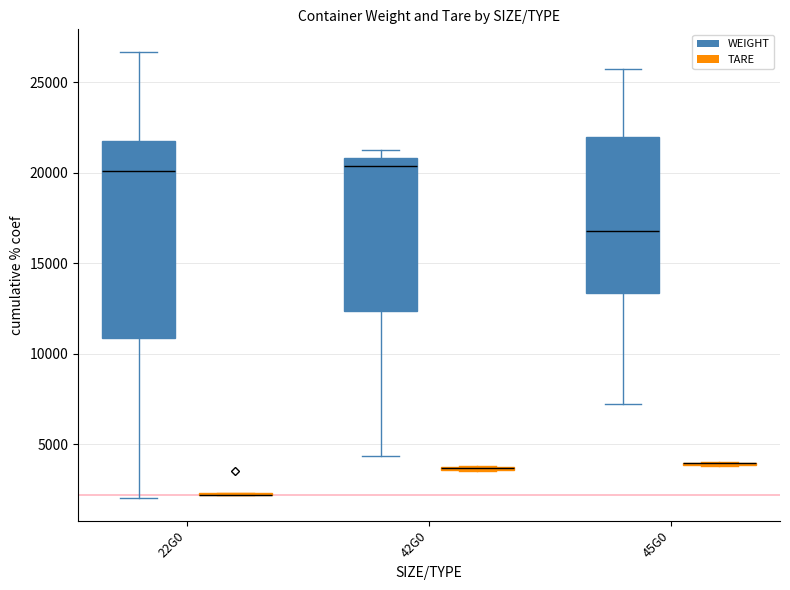

At 22G0, list the series in order from largest to smallest.

WEIGHT, TARE